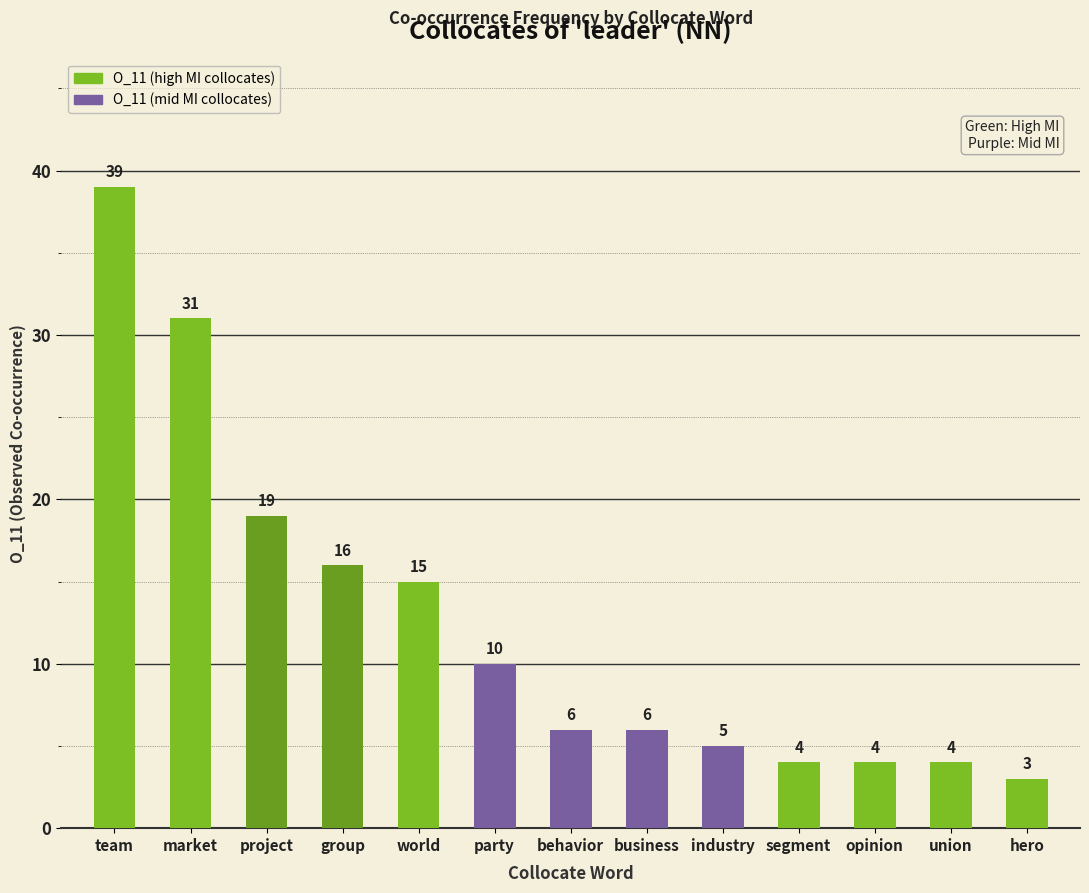

At which label is the value closest to 21?

project